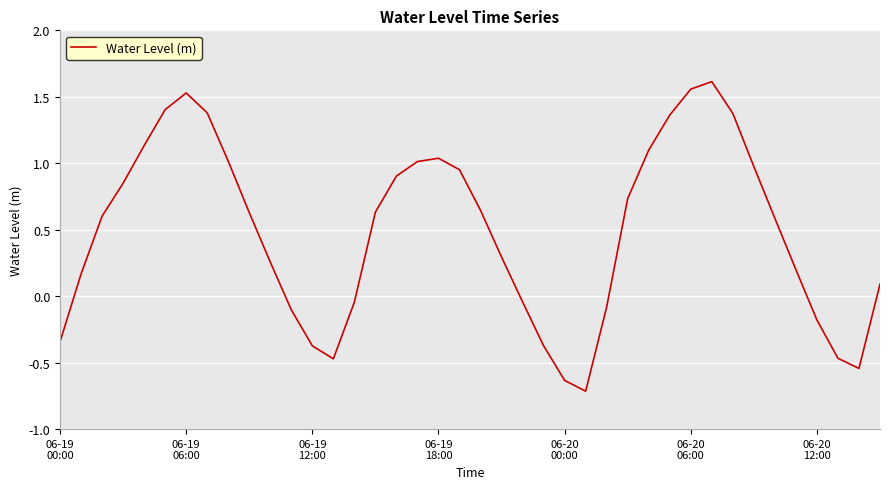

What is the minimum value shown in the chart?

-0.7